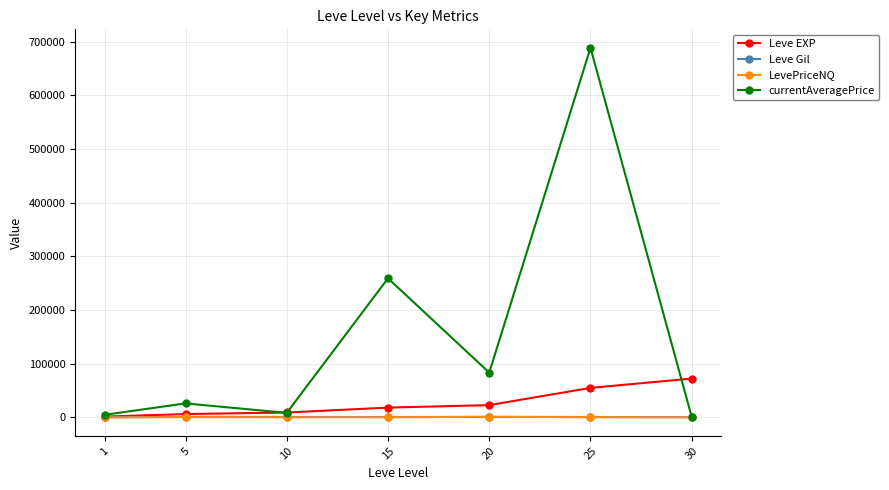

What is the value of the currentAveragePrice point at the 3rd from the left?

8500